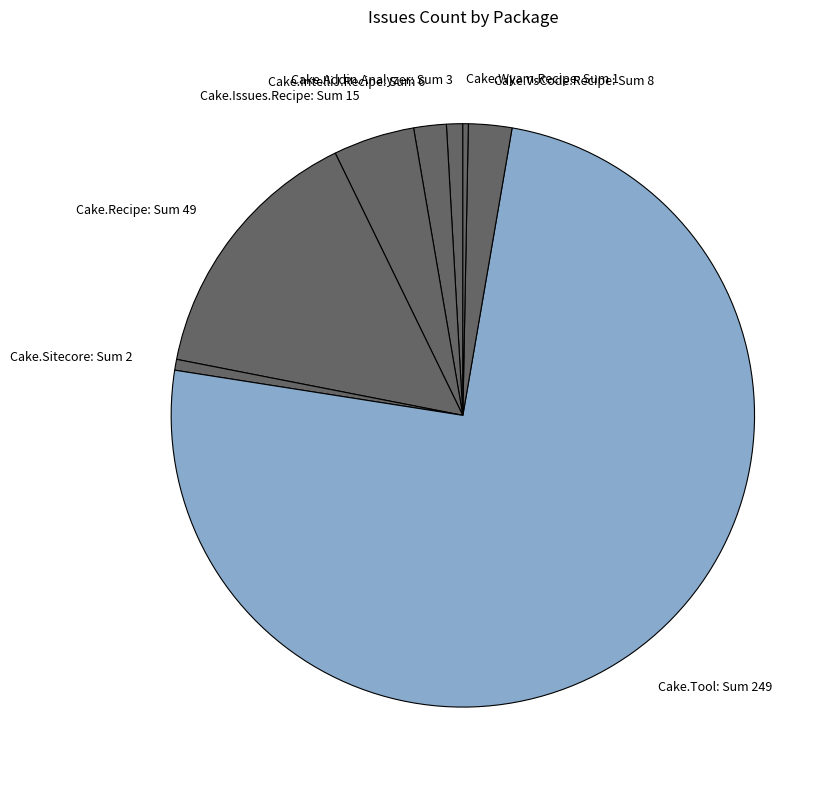

Between Cake.Recipe: Sum 49 and Cake.Issues.Recipe: Sum 15, which is larger?

Cake.Recipe: Sum 49